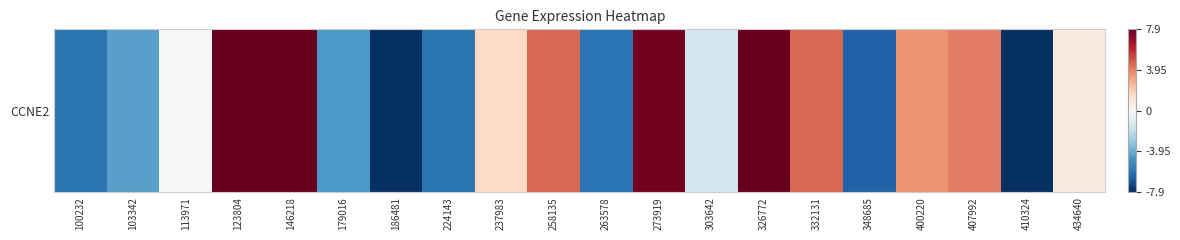

Rank the categories by value from highest to lowest.

146218, 123804, 326772, 273919, 258135, 332131, 407992, 400220, 237983, 434640, 113971, 303642, 103342, 179016, 100232, 224143, 263578, 348685, 410324, 186481